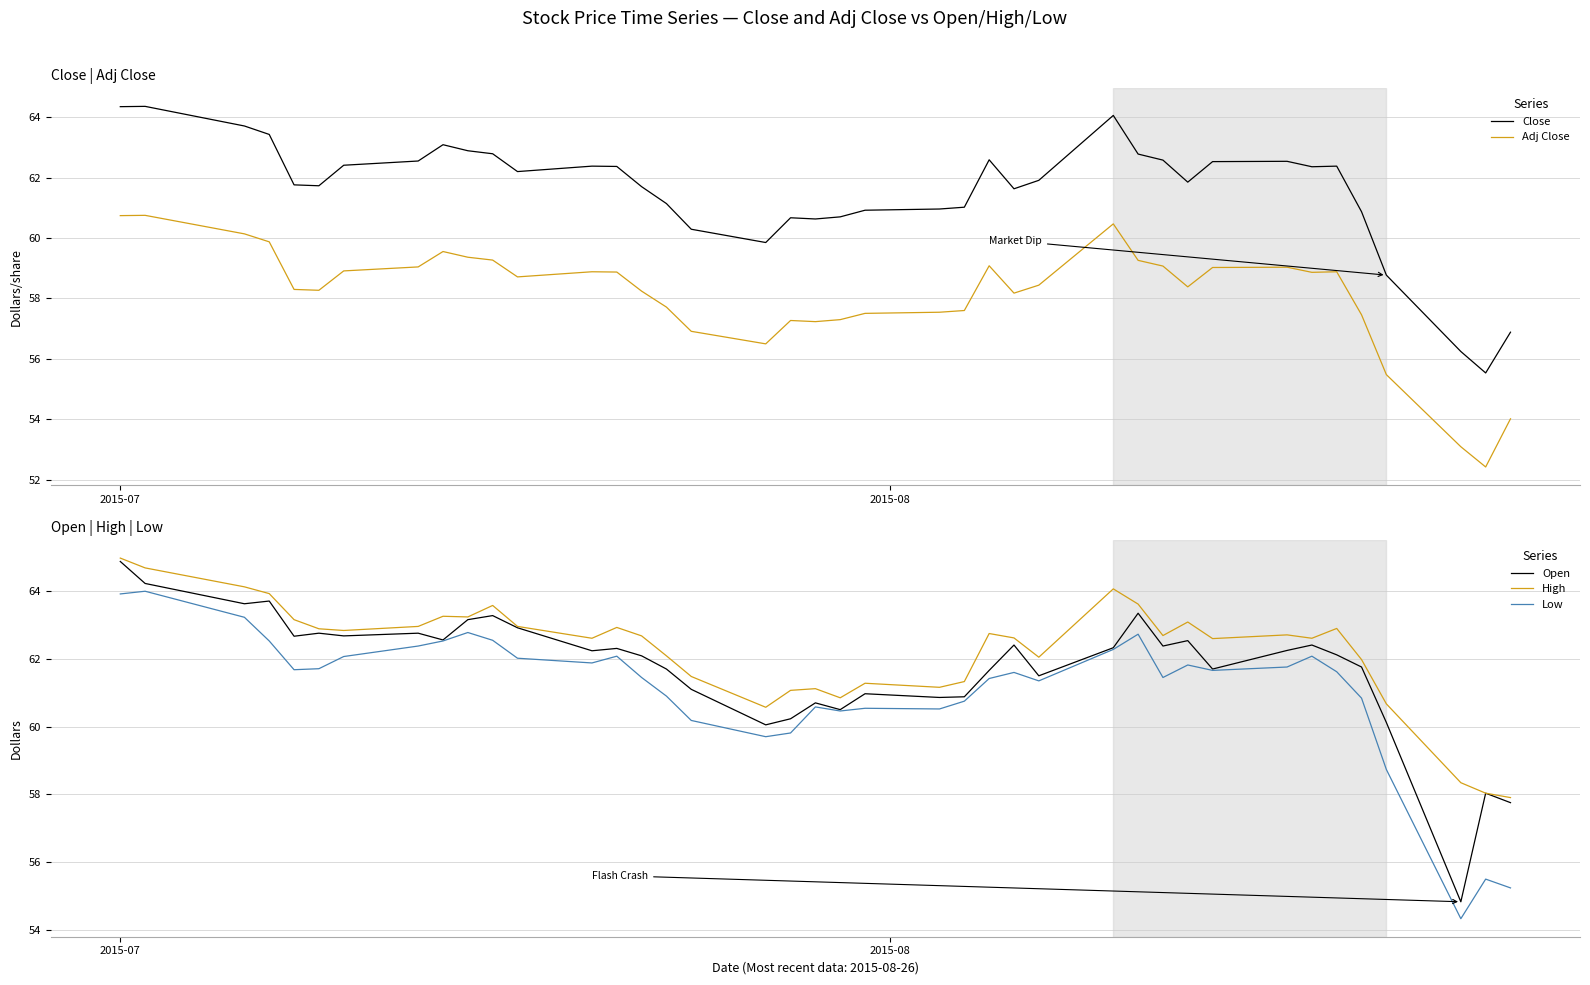

What is the maximum value for Low?

64.0